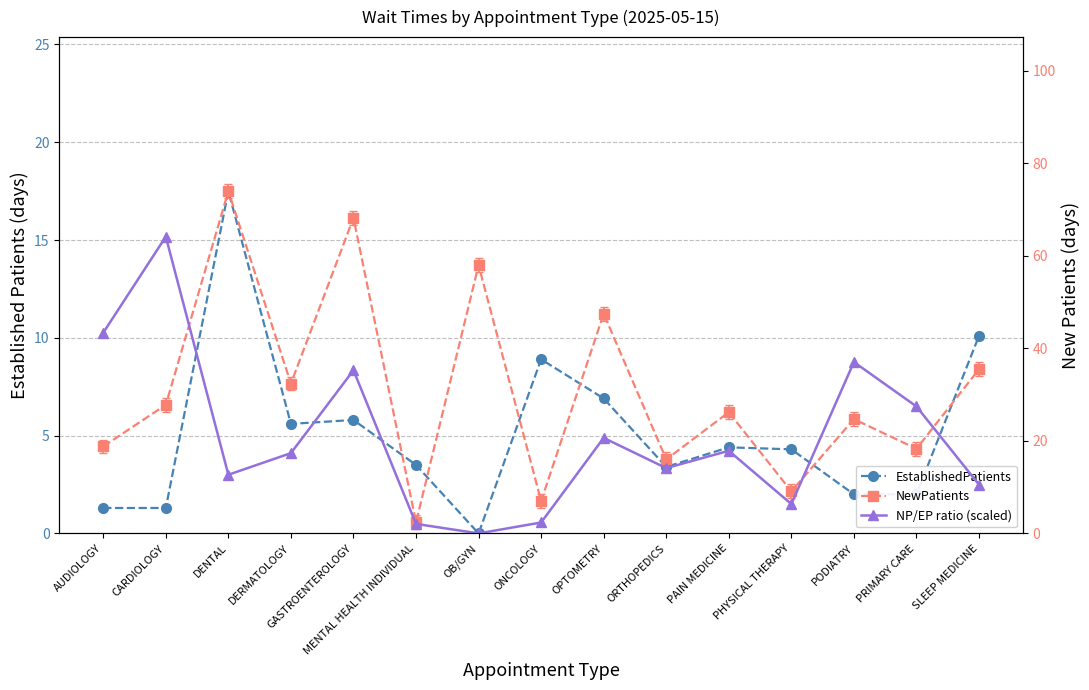

What is the label of the 15th point from the right?

AUDIOLOGY